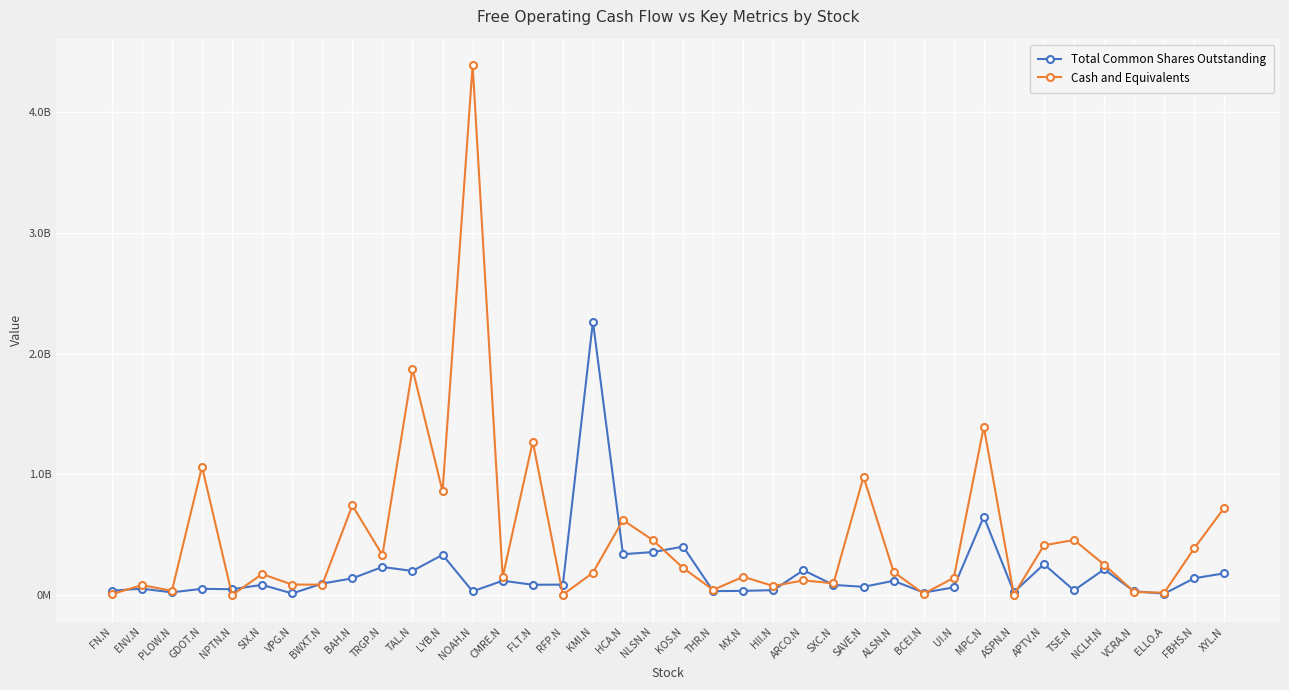

What is the label of the 2nd point from the left?

ENV.N